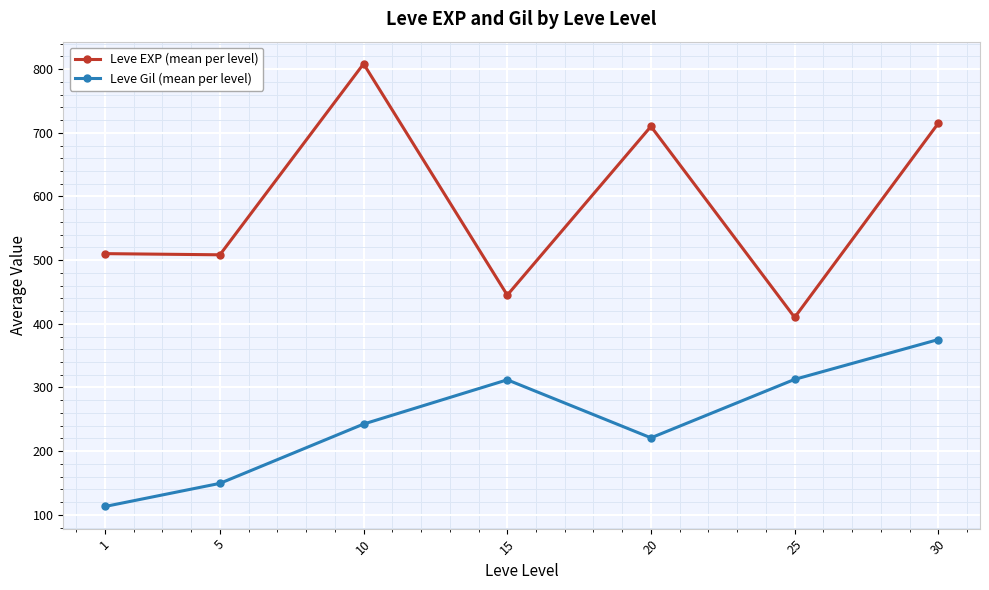

What is the value of the Leve EXP (mean per level) point at the 6th from the left?

410.0